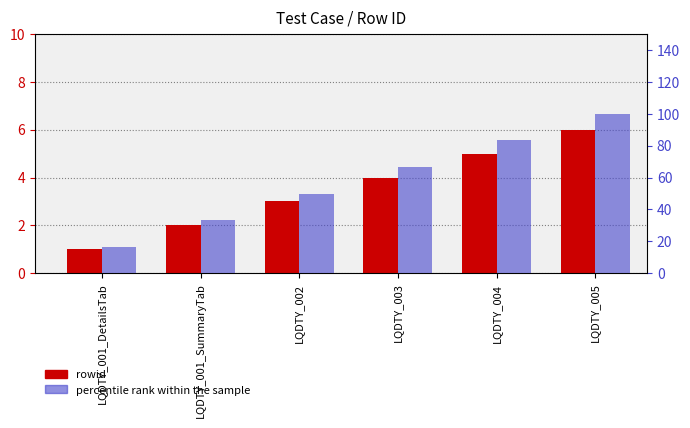

Reading left to right, extract all data points from this chart.

rowid: 1.0	2.0	3.0	4.0	5.0	6.0
percentile rank within the sample: 16.7	33.3	50.0	66.7	83.3	100.0